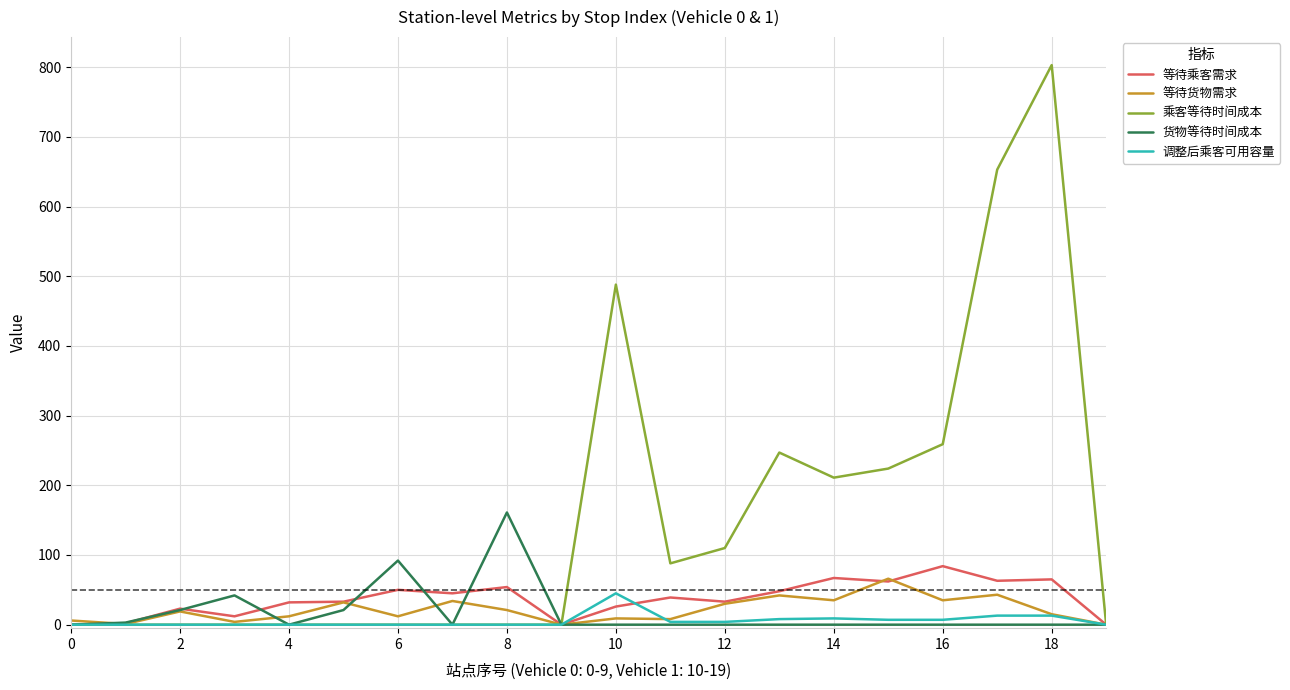

What is the difference between the maximum and minimum values in the 货物等待时间成本 series?

161